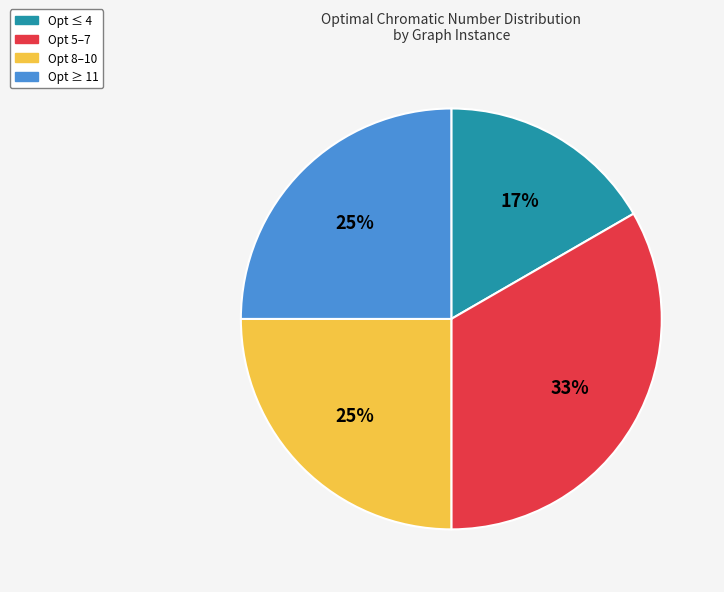

Is there any slice that represents more than half of the pie?

No